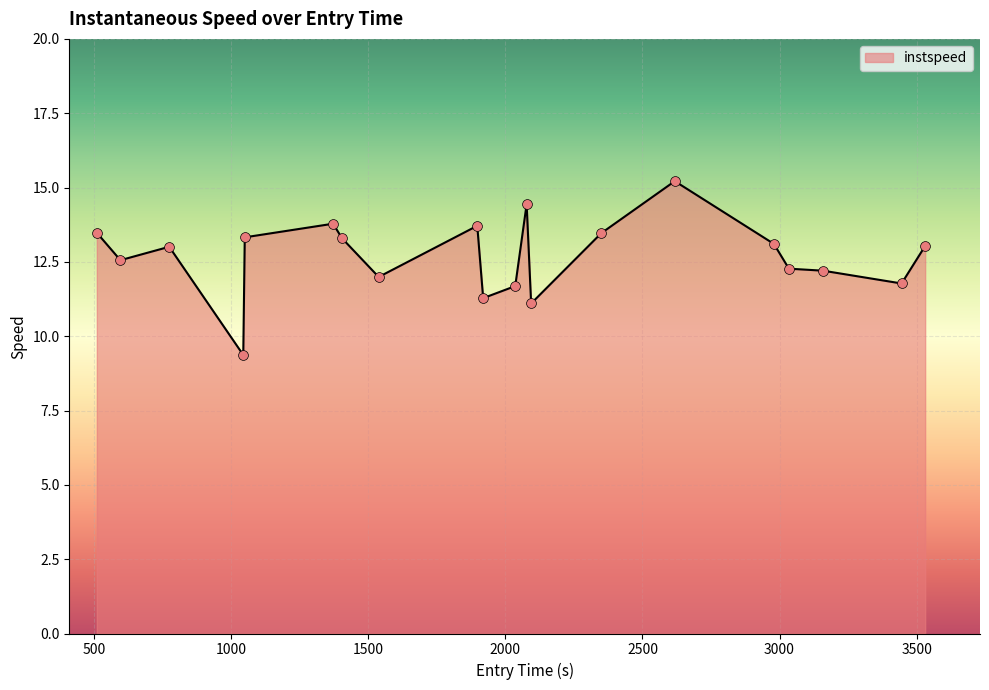

What is the difference between the maximum and minimum values?

5.8